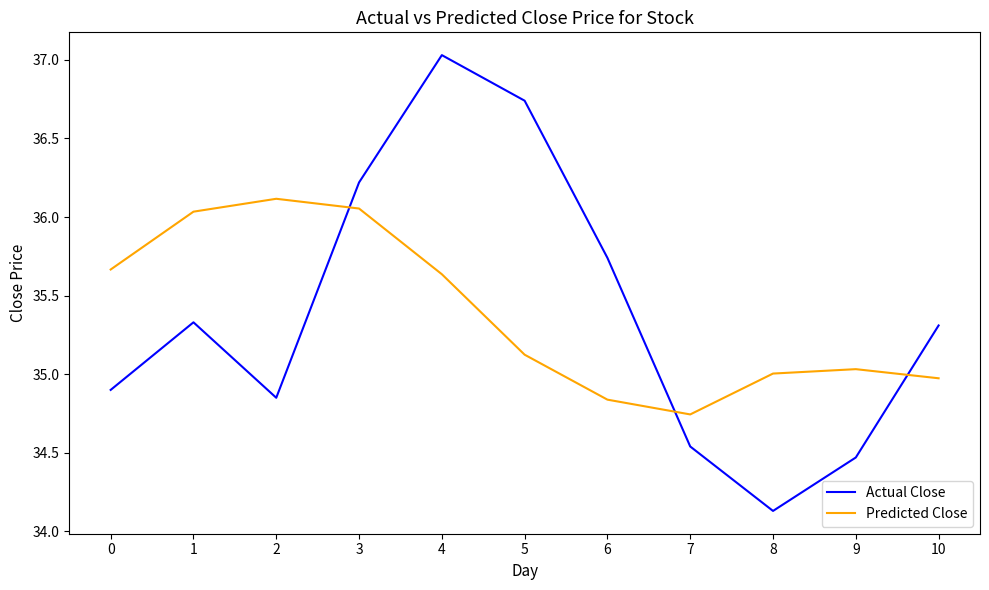

Rank the series at 8 from lowest to highest value.

Actual Close, Predicted Close